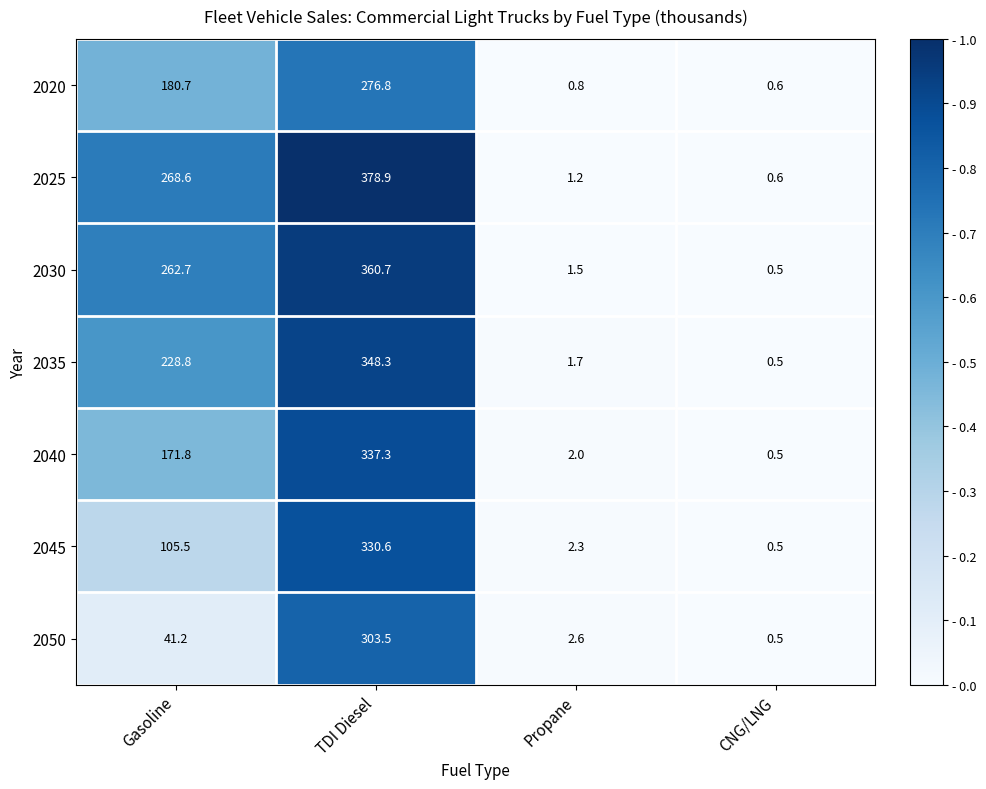

At which category is the sum across all series the highest?

TDI Diesel